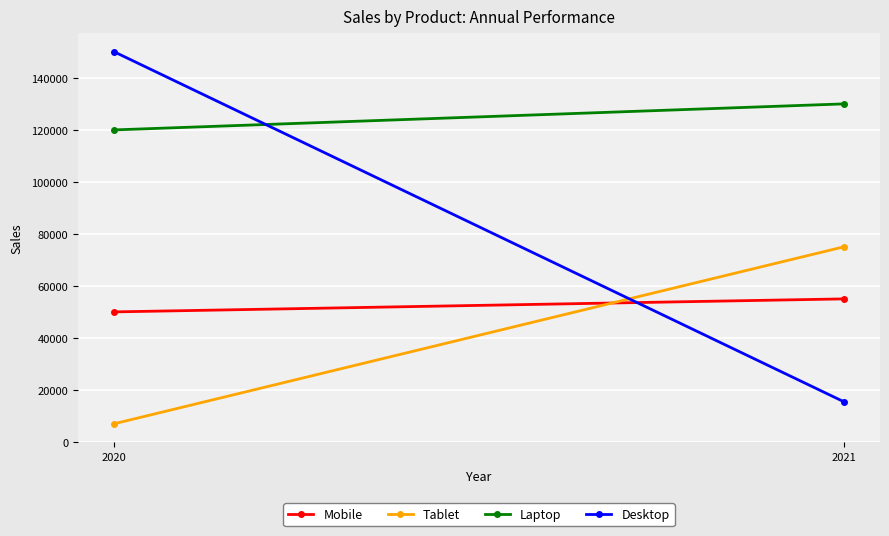

What is the highest value of the Desktop series?

150000